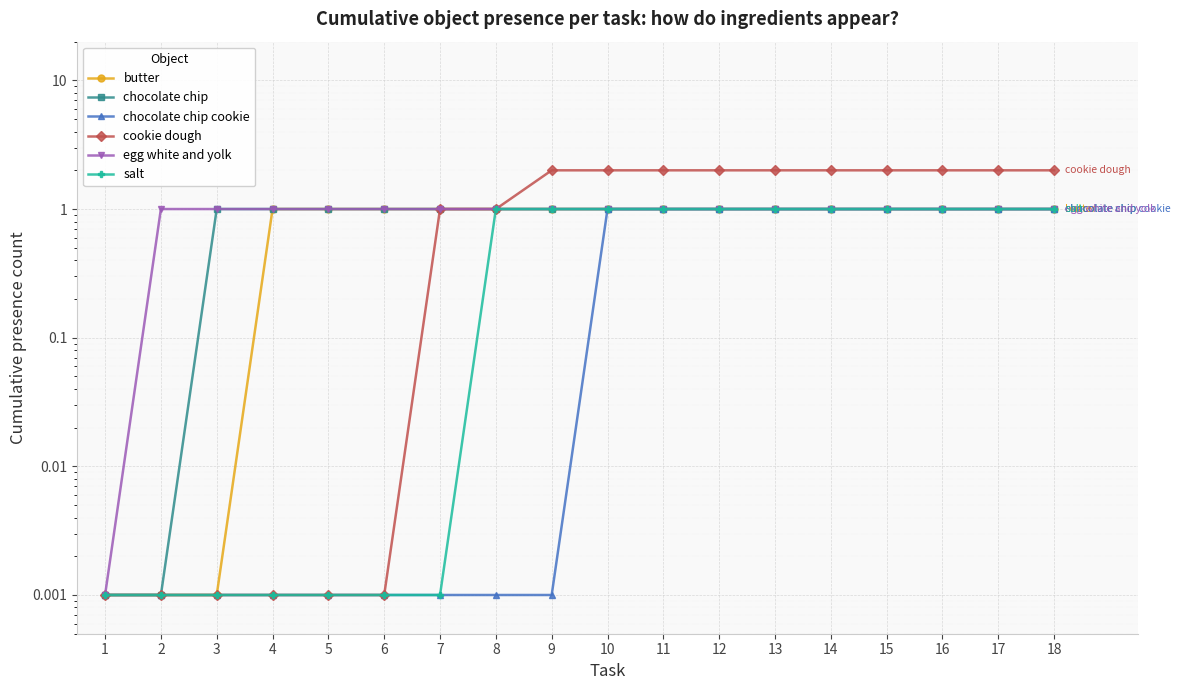

Is the value of chocolate chip cookie at 6 greater than the value of egg white and yolk at 13?

No